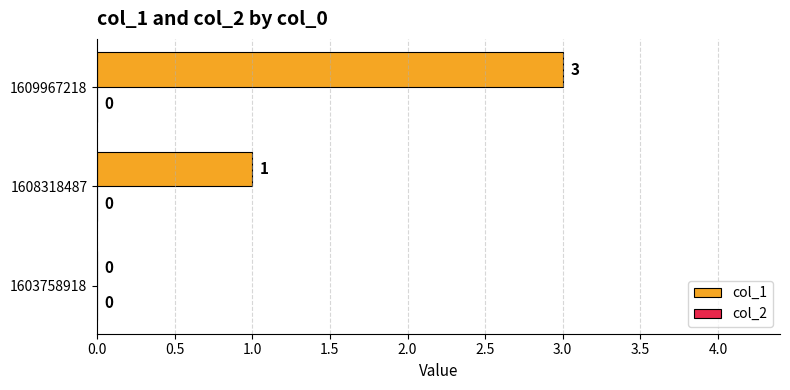

Reading bottom to top, list all the values displayed in this chart.

1603758918=0	1608318487=1	1609967218=3